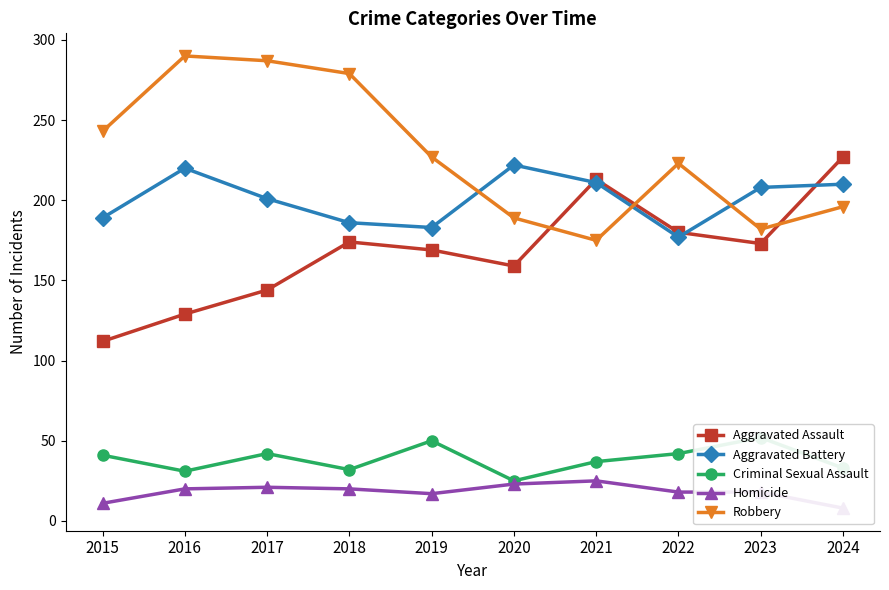

What is the approximate value of Aggravated Assault at 2016, to the nearest 10?

130